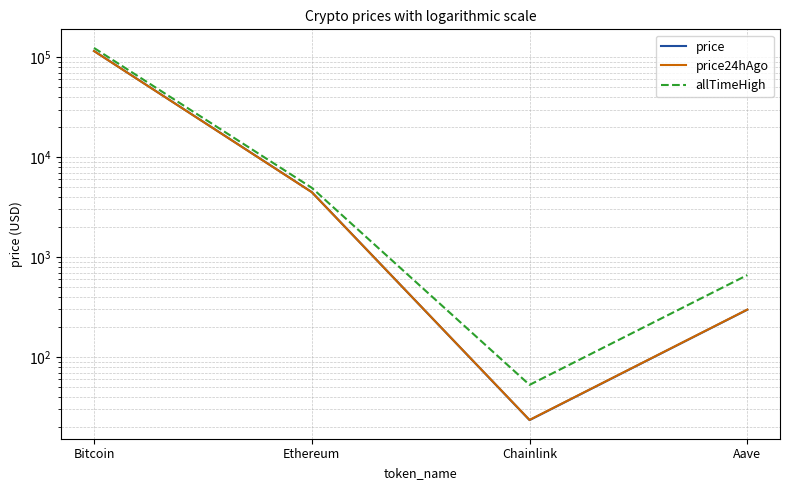

Where does the allTimeHigh series first go above 4946?

Bitcoin